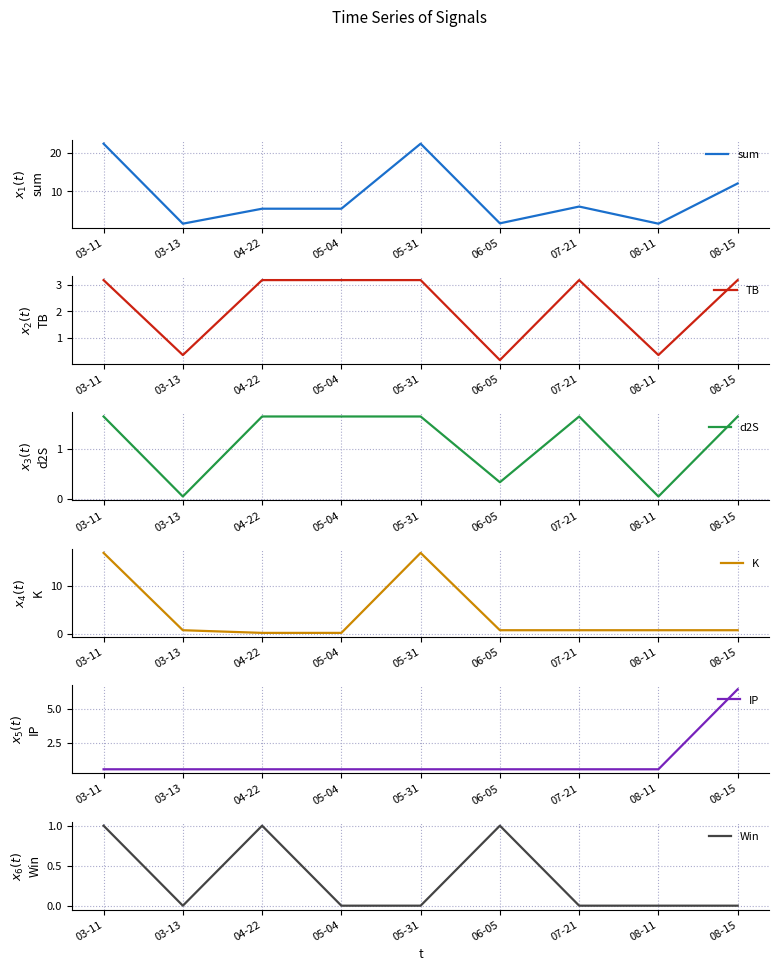

Is the value of Win at 08-15 greater than the value of d2S at 03-13?

No